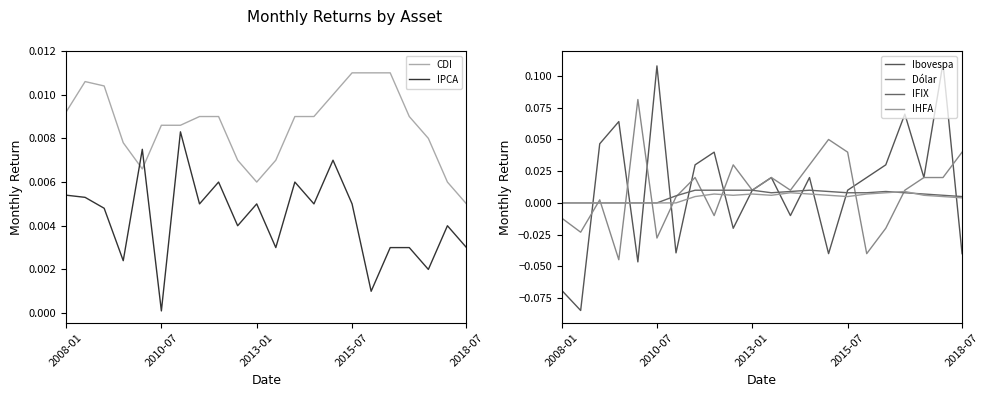

Rank the series by their maximum value, from lowest to highest.

IPCA, IHFA, IFIX, CDI, Dólar, Ibovespa